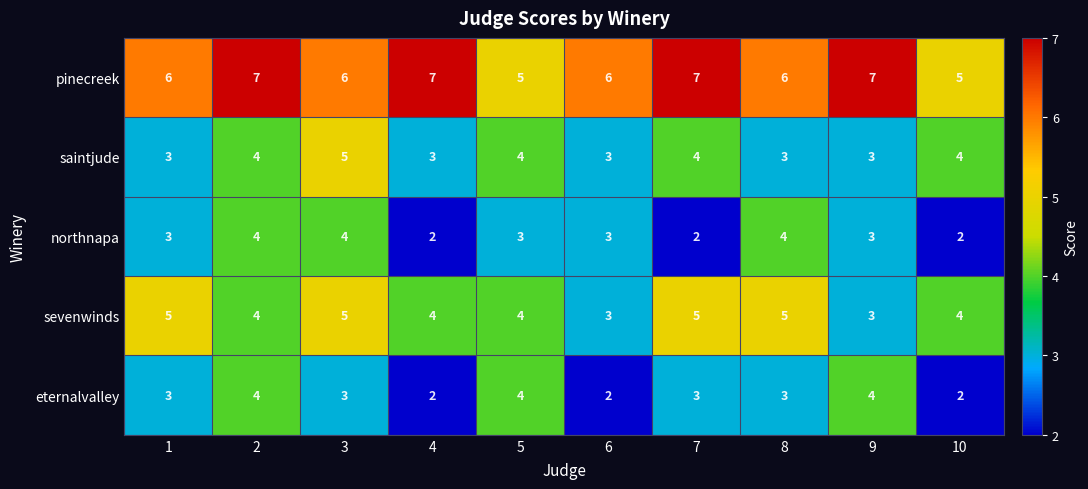

What is the difference between the highest and lowest values at 8?

3